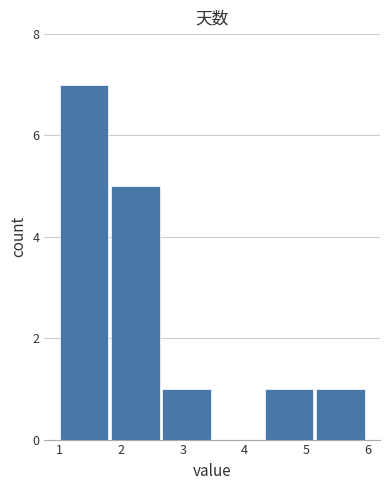

Which range on the x-axis has the tallest bar?

1.0 to 1.8